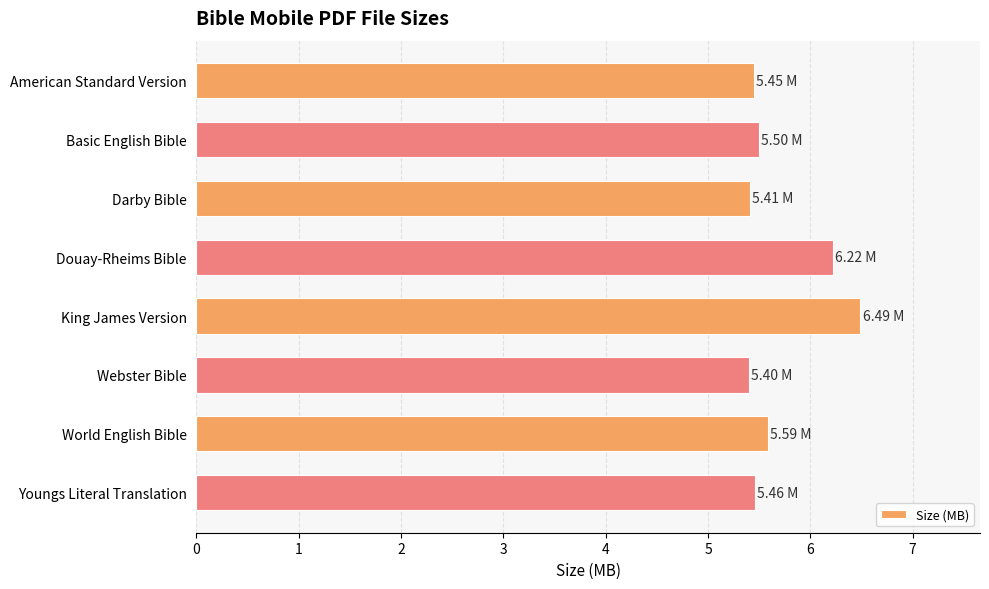

Which category has the highest value across all series?

King James Version